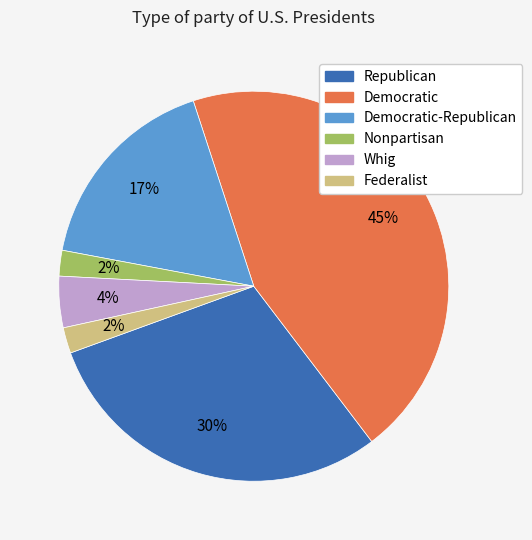

Which has a higher value, Democratic or Republican?

Democratic